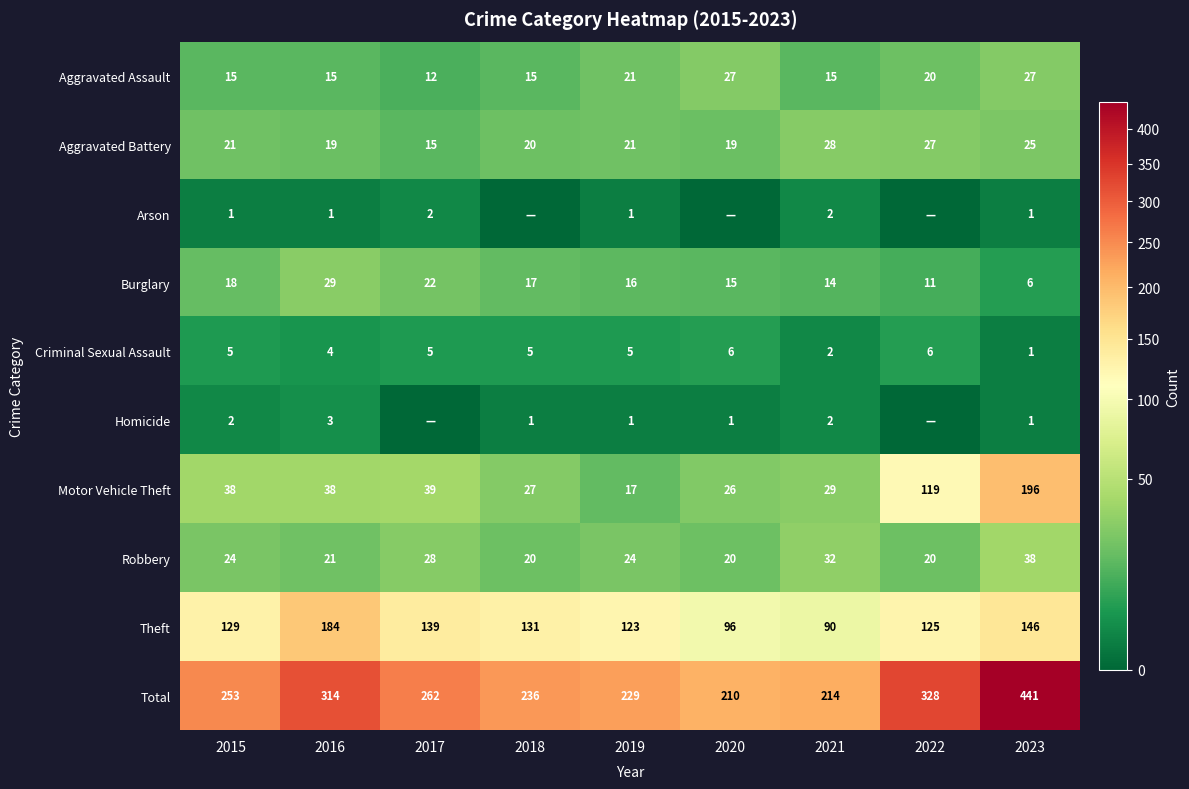

Which has a higher value, 2016 or 2021?

2016